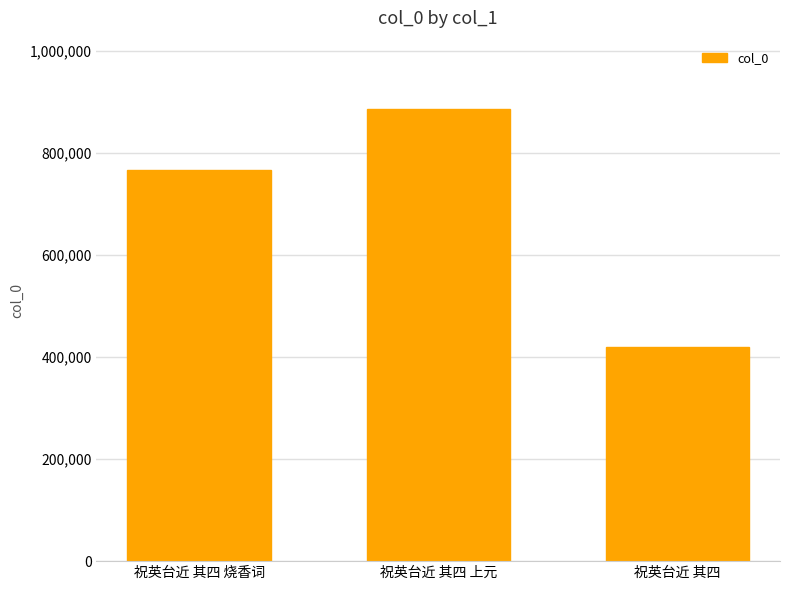

Which label corresponds to the smallest value in the chart?

祝英台近 其四